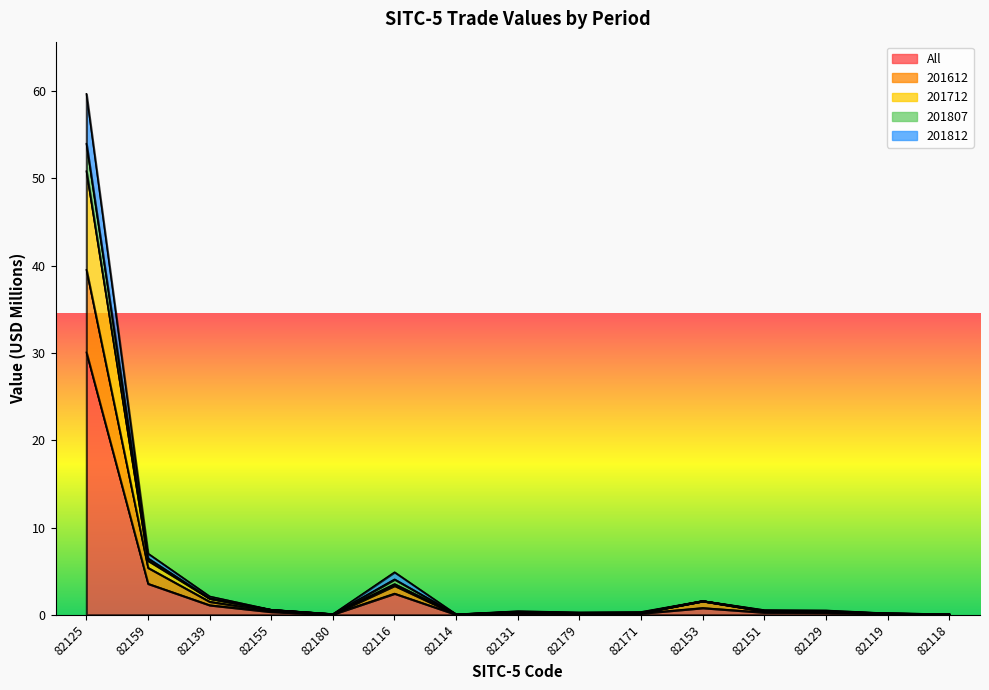

Is it true that 201612 equals 0.4 at 82151?

True